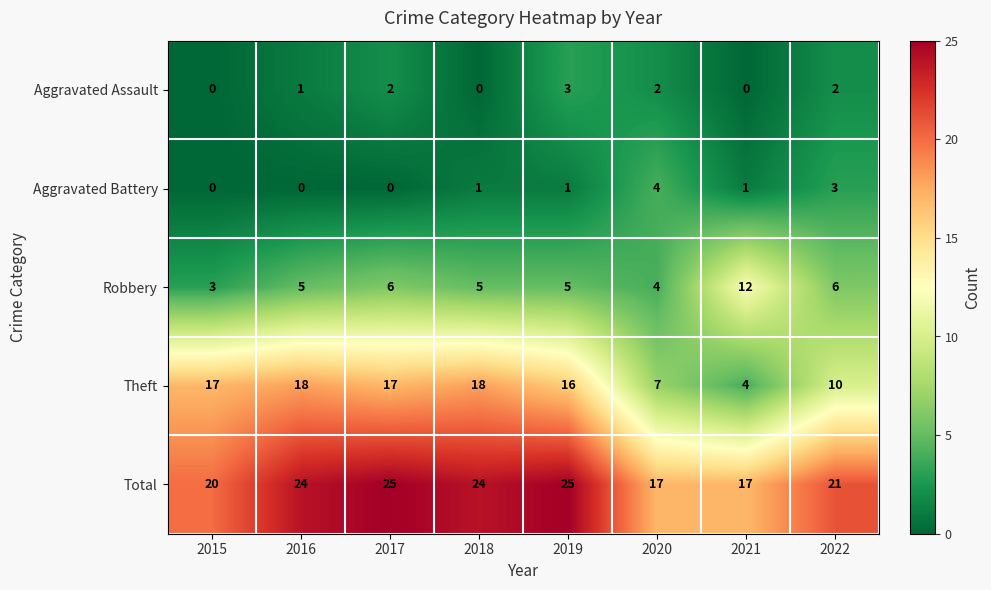

Which series has the largest range (max minus min)?

Theft